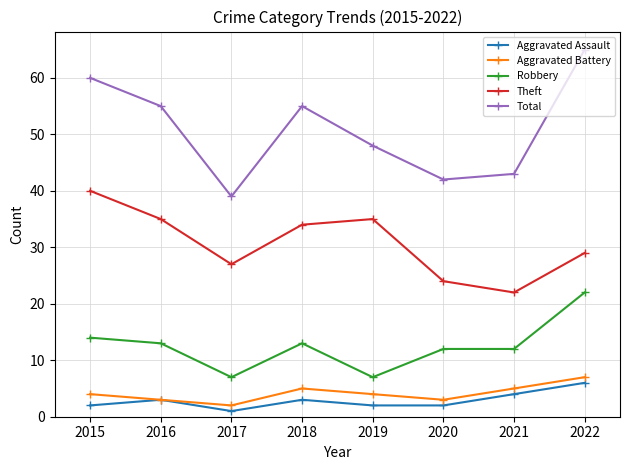

What is the minimum value for Aggravated Assault?

1